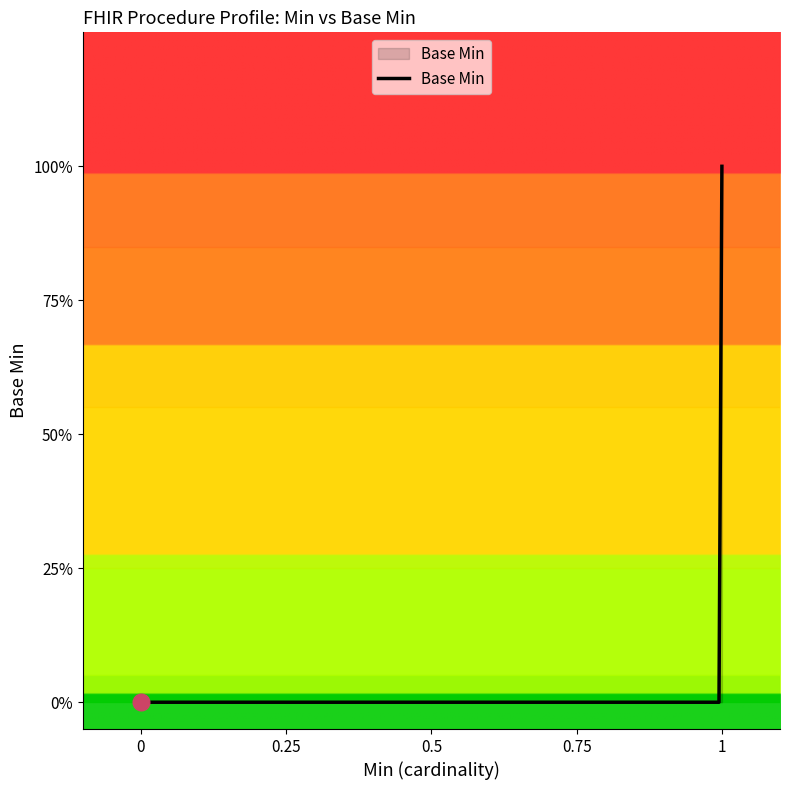

How many lines are shown in the chart?

1